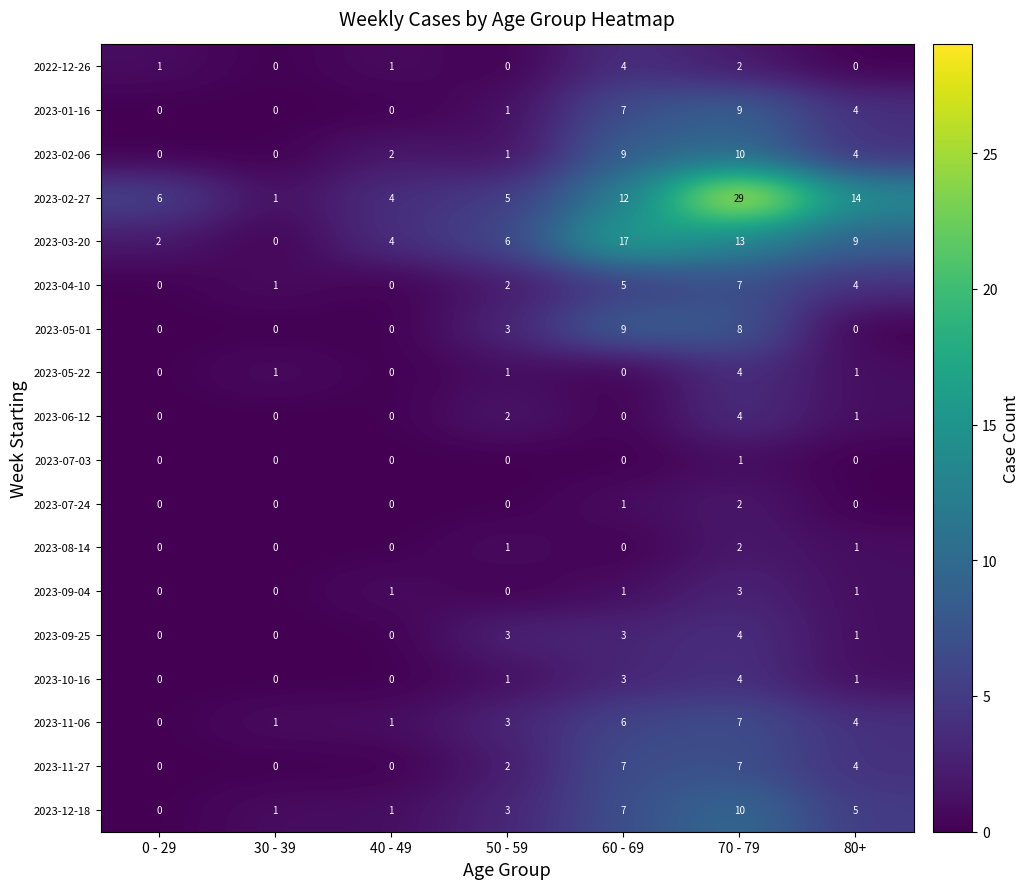

What is the sum of the 2023-01-16 values at 70 - 79 and 40 - 49?

9